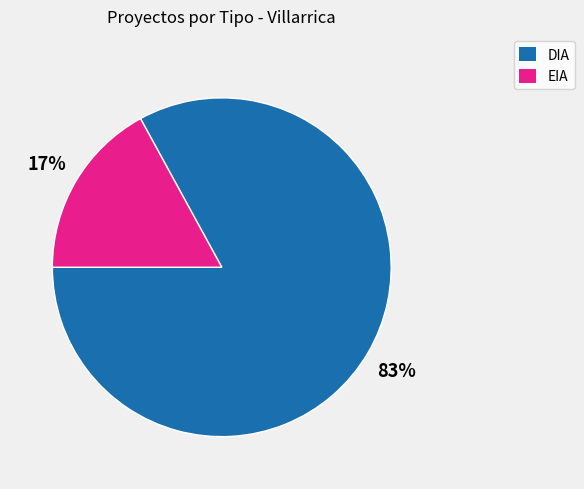

Approximately how many times larger is the value at DIA compared to EIA?

4.9